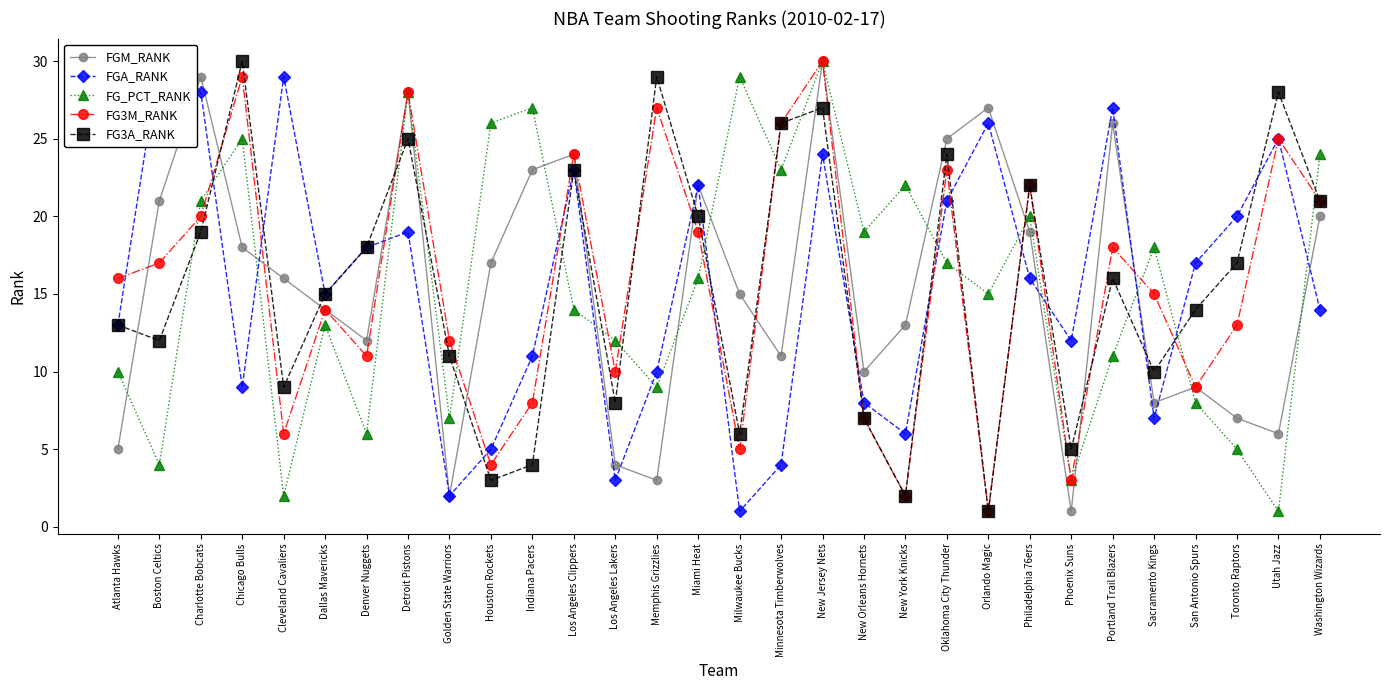

What is the total value across all series at Golden State Warriors?

34